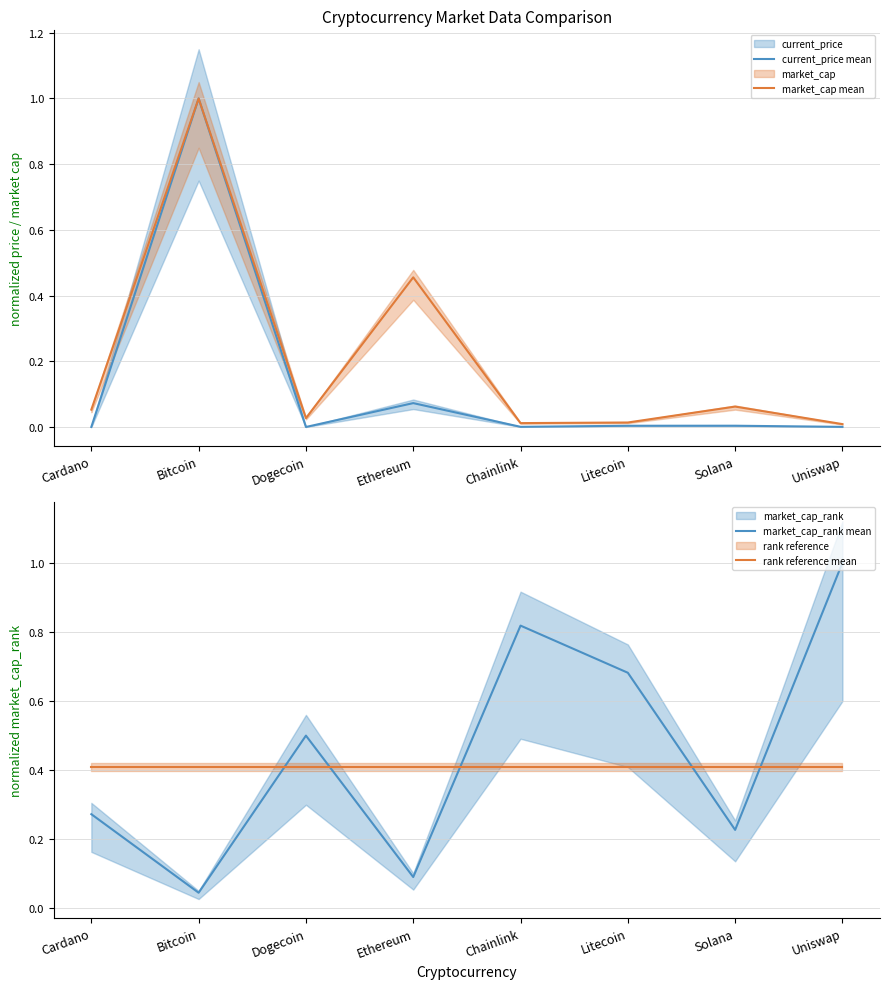

Count the number of categories in the chart.

8